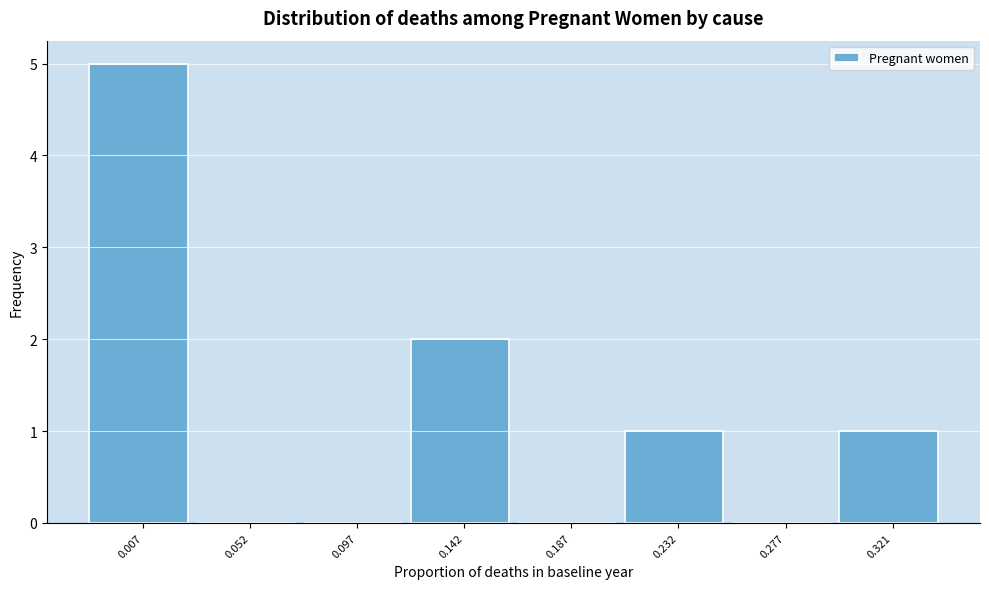

Reading left to right, extract all data points from this chart.

0.007=5	0.052=0	0.097=0	0.142=2	0.187=0	0.232=1	0.277=0	0.321=1